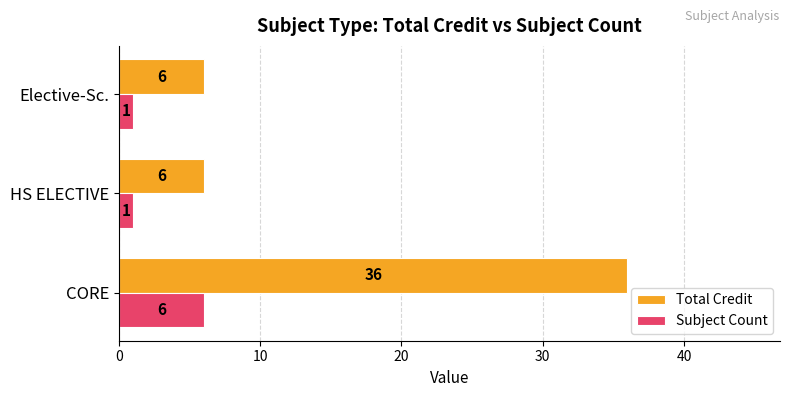

The value of Subject Count at CORE is 6. True or false?

True